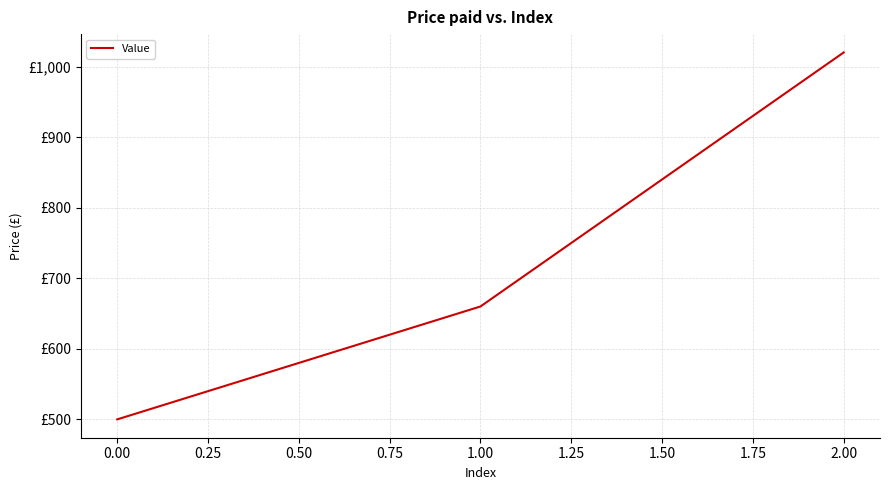

Is this an area chart (filled region under the line)?

No